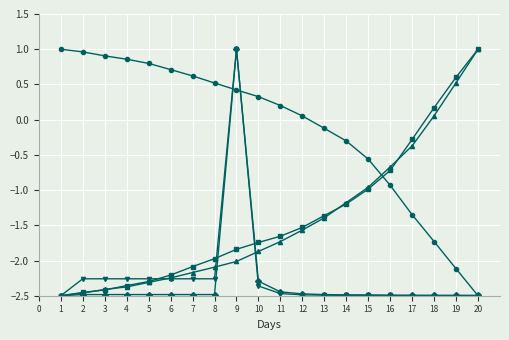

What is the difference between the highest and lowest values at 9?

3.0